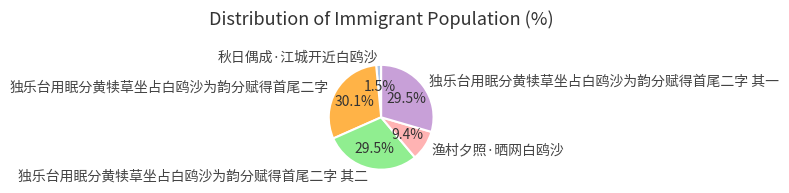

Is there any slice that represents more than half of the pie?

No